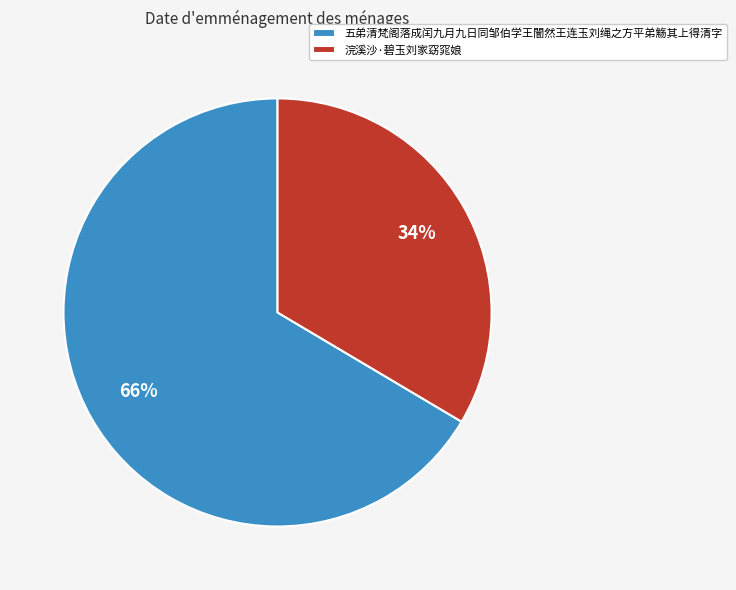

To the nearest percent, what is the average slice percentage?

50%